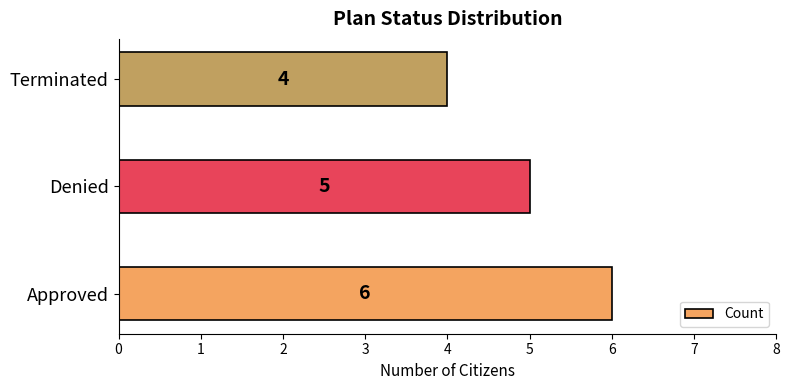

Count the values in the range 4 to 6.

3